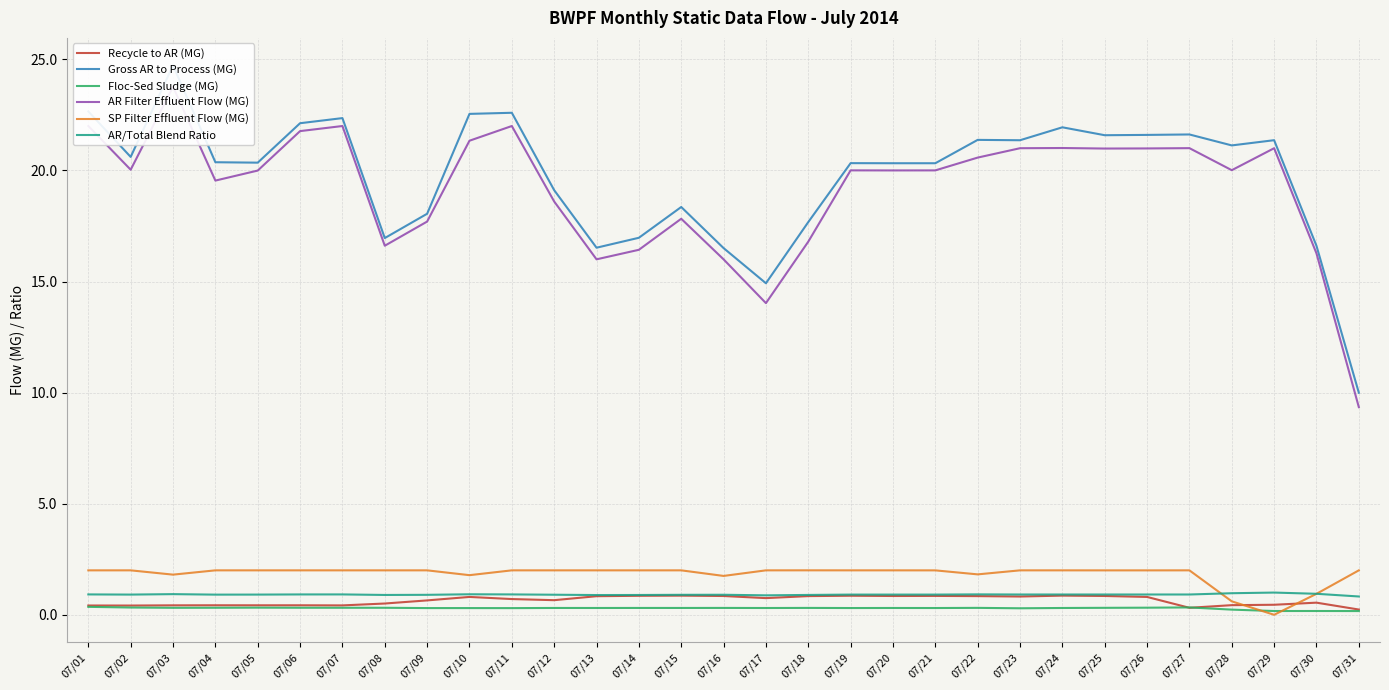

At which category does Recycle to AR (MG) reach its first local valley?

07/02